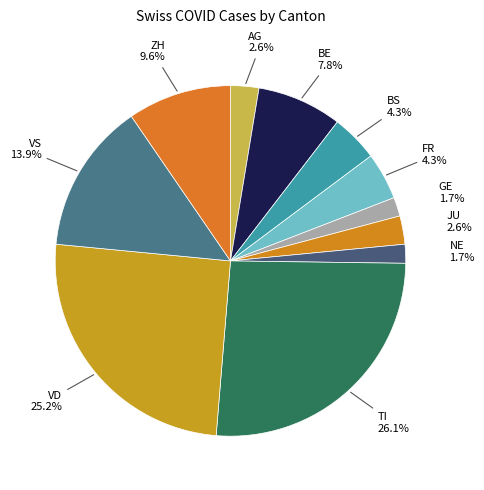

Is NE the majority of the pie?

No